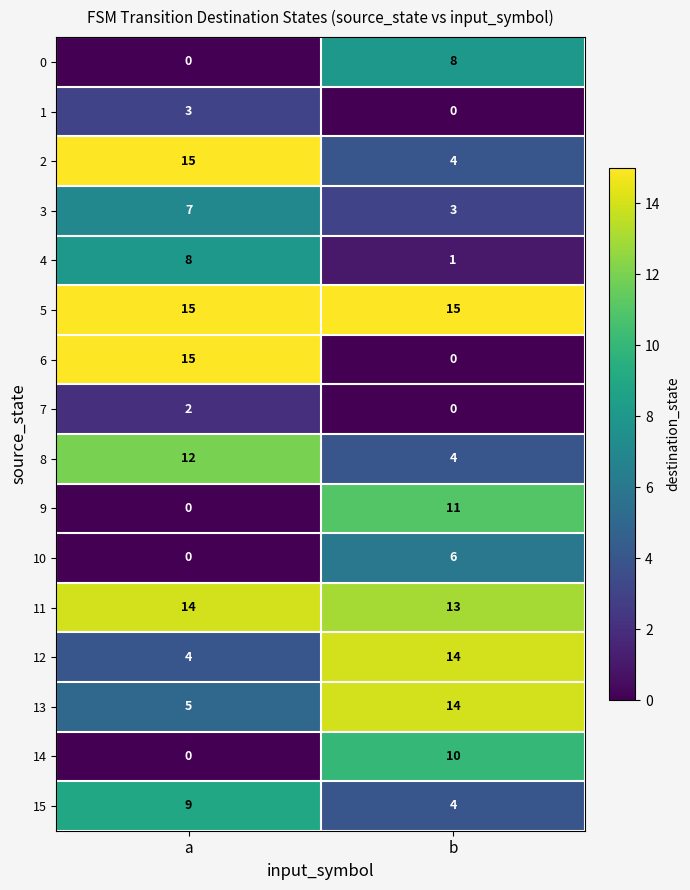

What is the sum of all 8 values?

16